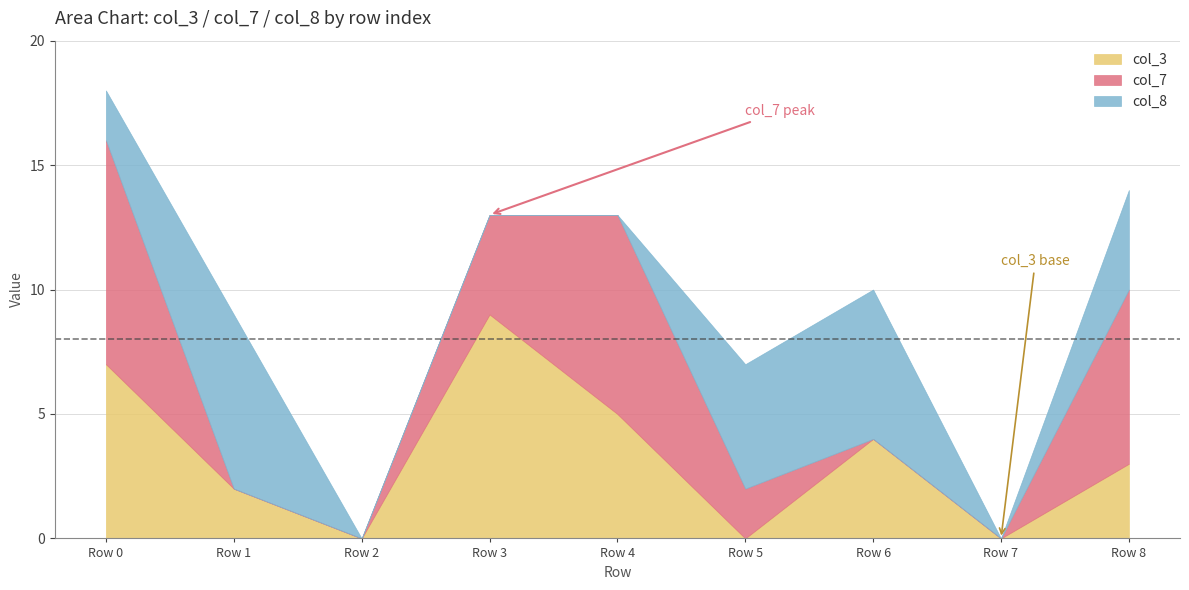

Does the chart have visible grid lines?

Yes